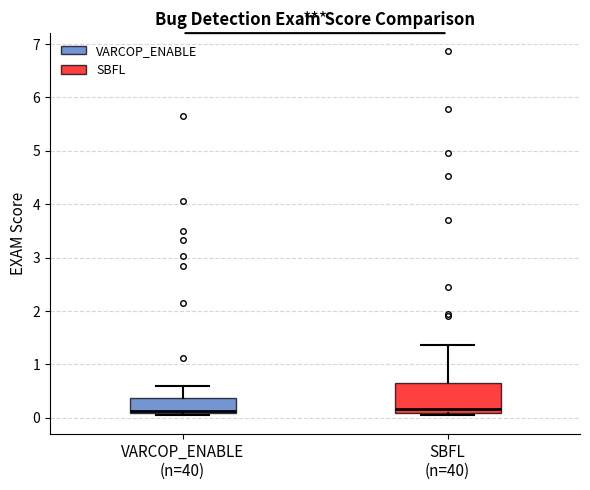

Where does the median line of the box for SBFL (n=40) sit on the y-axis? The values are not printed on the chart, so give them approximately, as read against the axis.

0.2